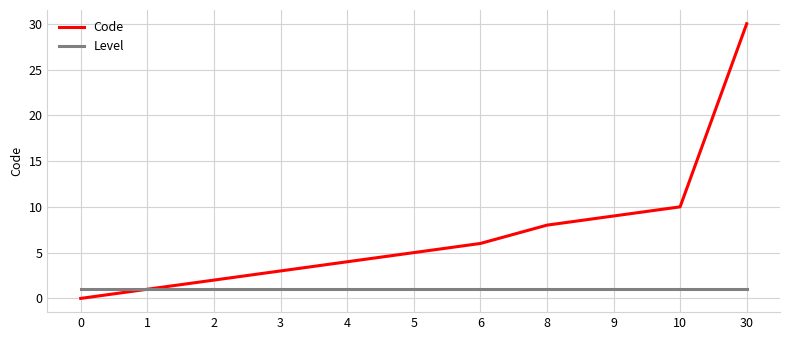

Reading right to left, transcribe all the data shown in this chart.

Code: 30	10	9	8	6	5	4	3	2	1	0
Level: 1	1	1	1	1	1	1	1	1	1	1